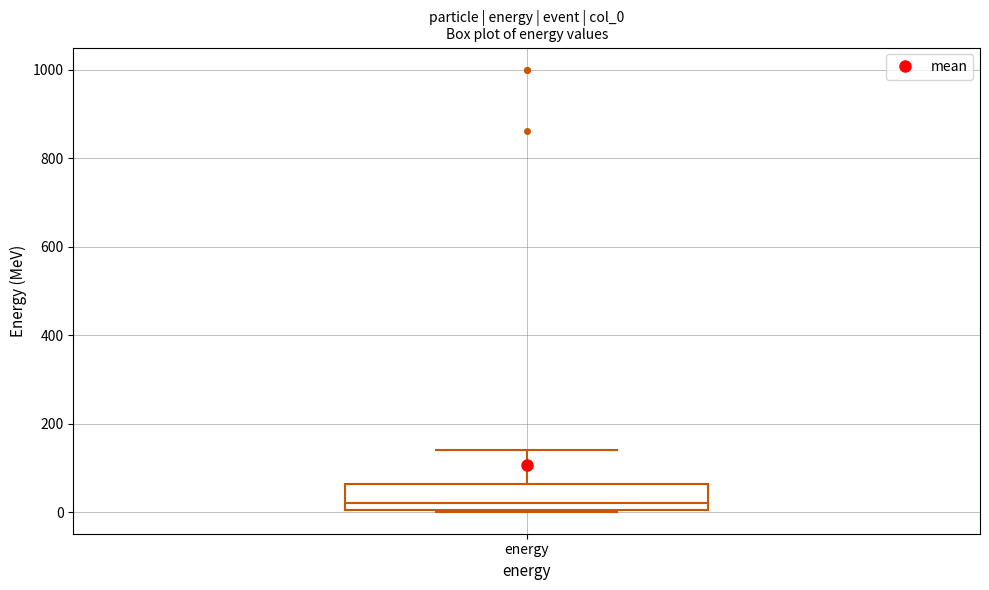

Transcribe this box plot: give where the median line is, the range the box spans, and where the two whiskers end, as read against the y-axis. The values are not printed on the chart, so give them approximately, as read against the axis.

median 20, box 0 to 60, whiskers 0 to 140